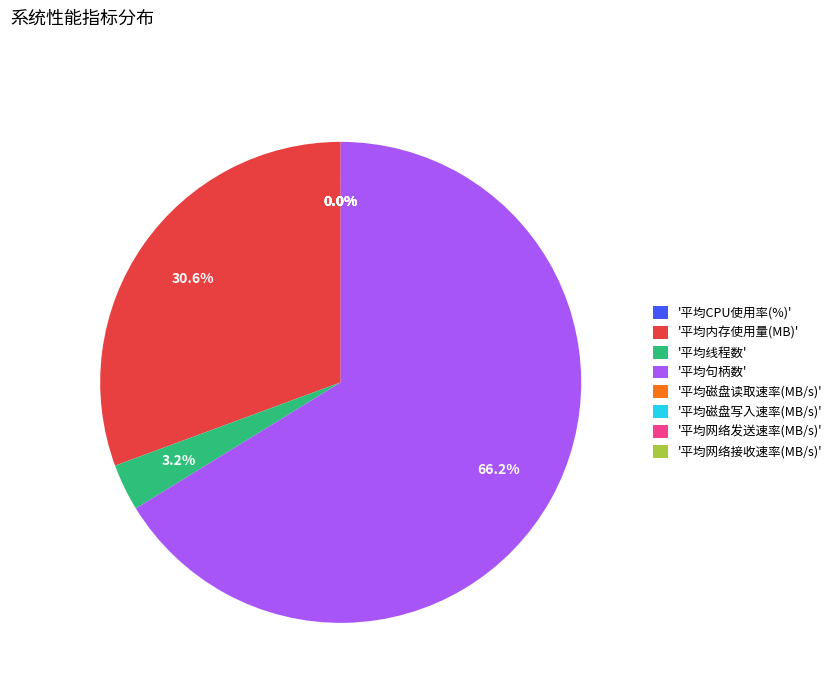

What percentage is NOT represented by '平均线程数'?

96.8%